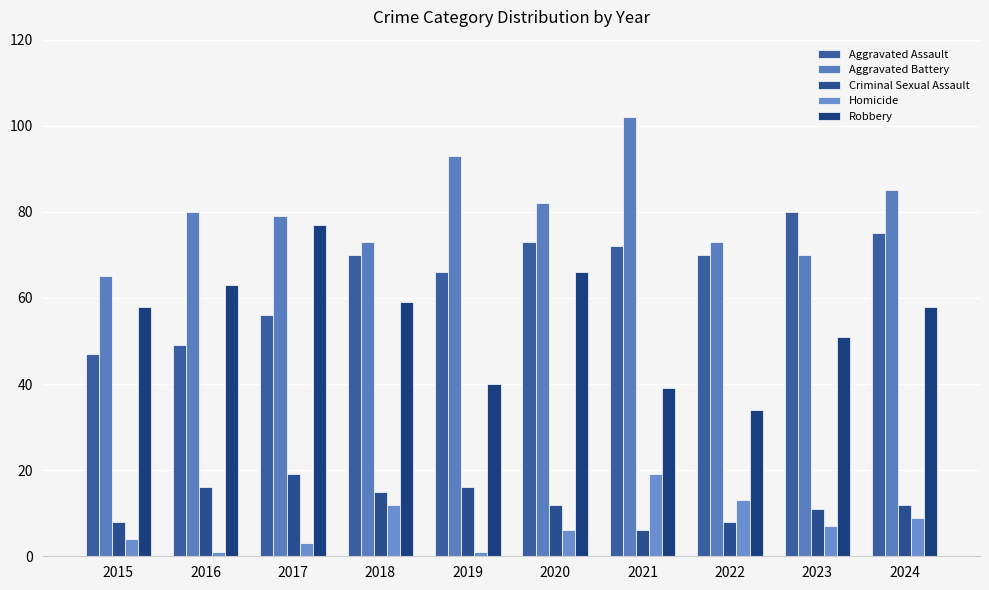

Reading left to right, list all the values displayed in this chart.

Aggravated Assault: 2015=47	2016=49	2017=56	2018=70	2019=66	2020=73	2021=72	2022=70	2023=80	2024=75
Aggravated Battery: 2015=65	2016=80	2017=79	2018=73	2019=93	2020=82	2021=102	2022=73	2023=70	2024=85
Criminal Sexual Assault: 2015=8	2016=16	2017=19	2018=15	2019=16	2020=12	2021=6	2022=8	2023=11	2024=12
Homicide: 2015=4	2016=1	2017=3	2018=12	2019=1	2020=6	2021=19	2022=13	2023=7	2024=9
Robbery: 2015=58	2016=63	2017=77	2018=59	2019=40	2020=66	2021=39	2022=34	2023=51	2024=58